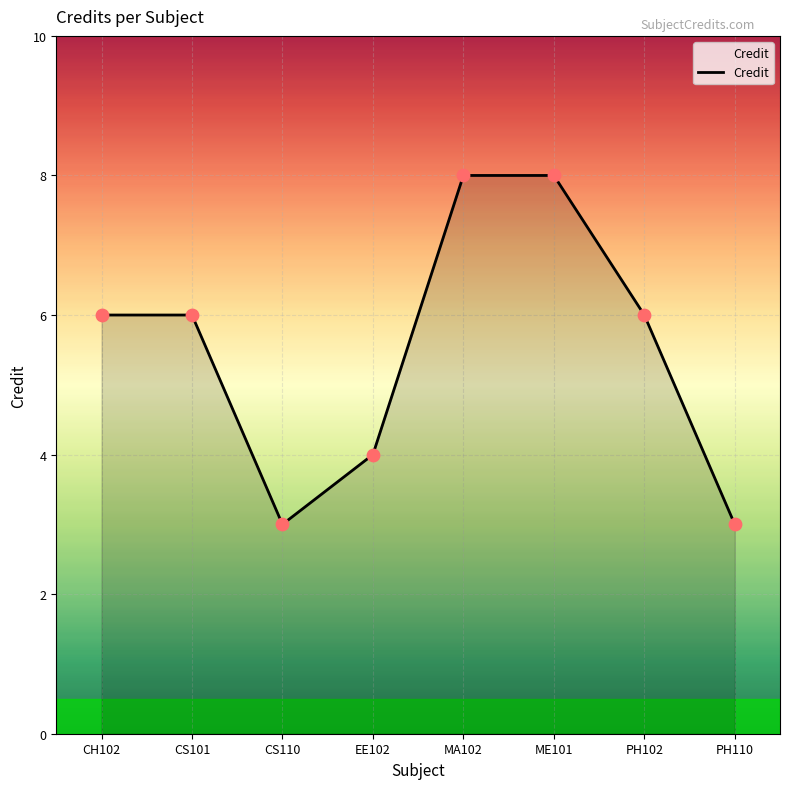

What is the ratio of the value at ME101 to the value at MA102?

1.0